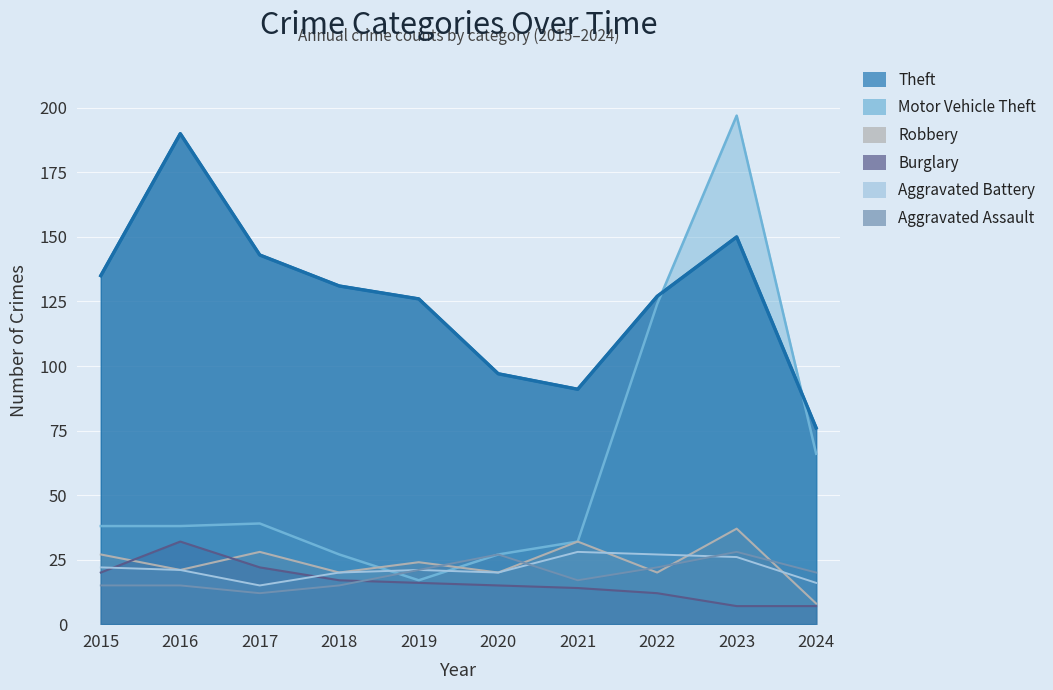

What is the sum of the Motor Vehicle Theft values at 2016 and 2019?

55